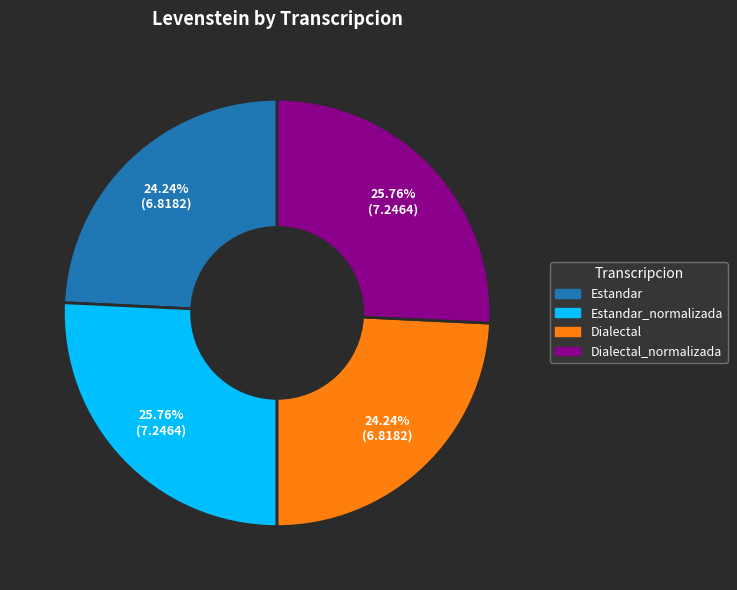

Is there any slice that represents more than half of the pie?

No